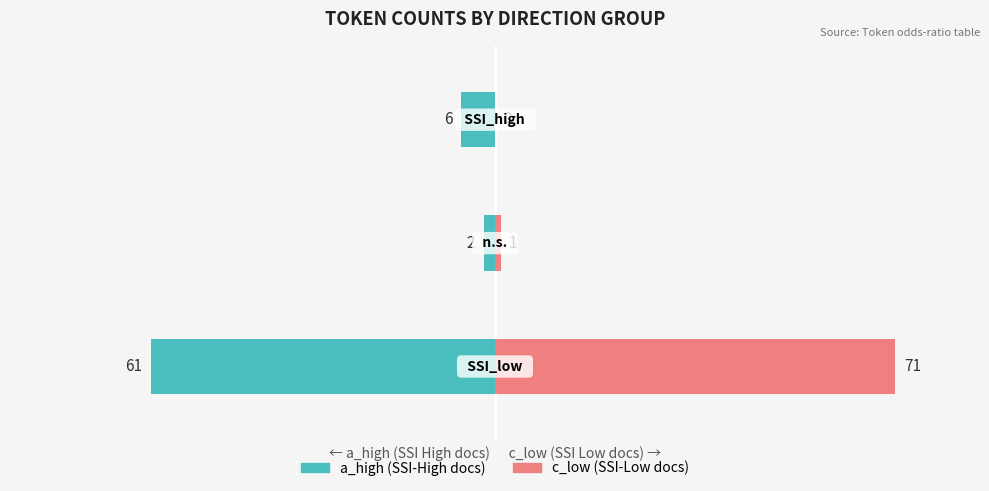

How many data points in a_high are less than -6?

1